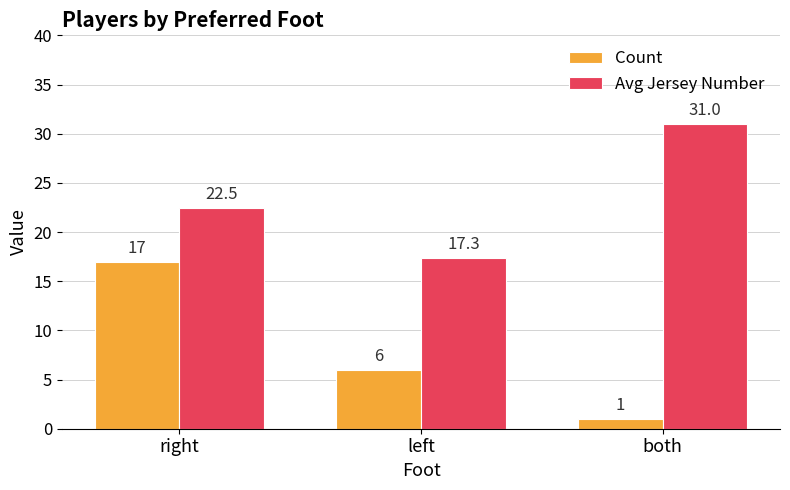

Reading right to left, transcribe all the data shown in this chart.

Count: both=1.0	left=6.0	right=17.0
Avg Jersey Number: both=31.0	left=17.3	right=22.5